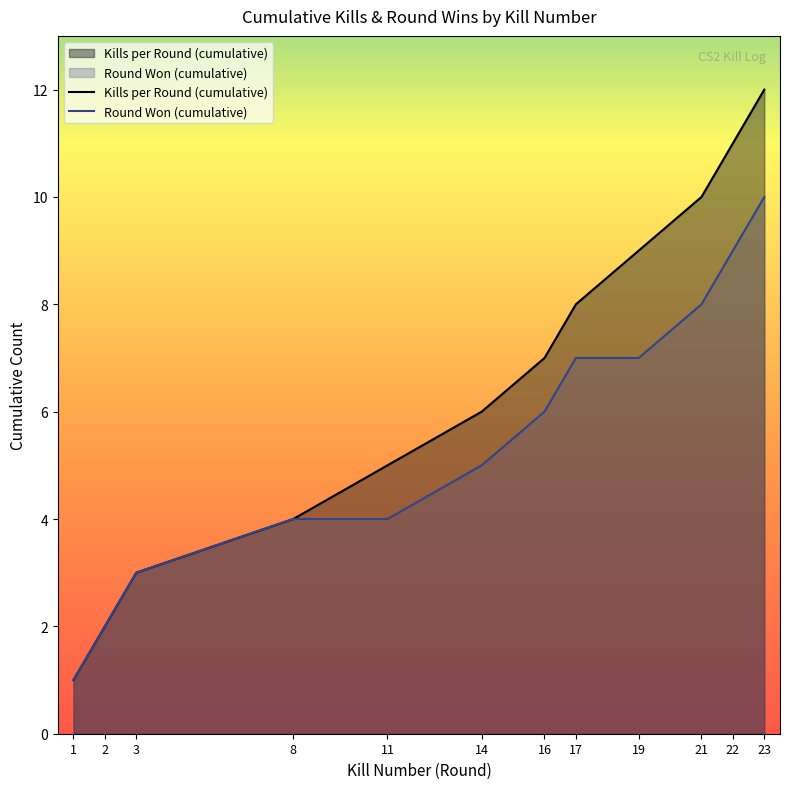

At which label does Round Won (cumulative) reach its minimum?

1